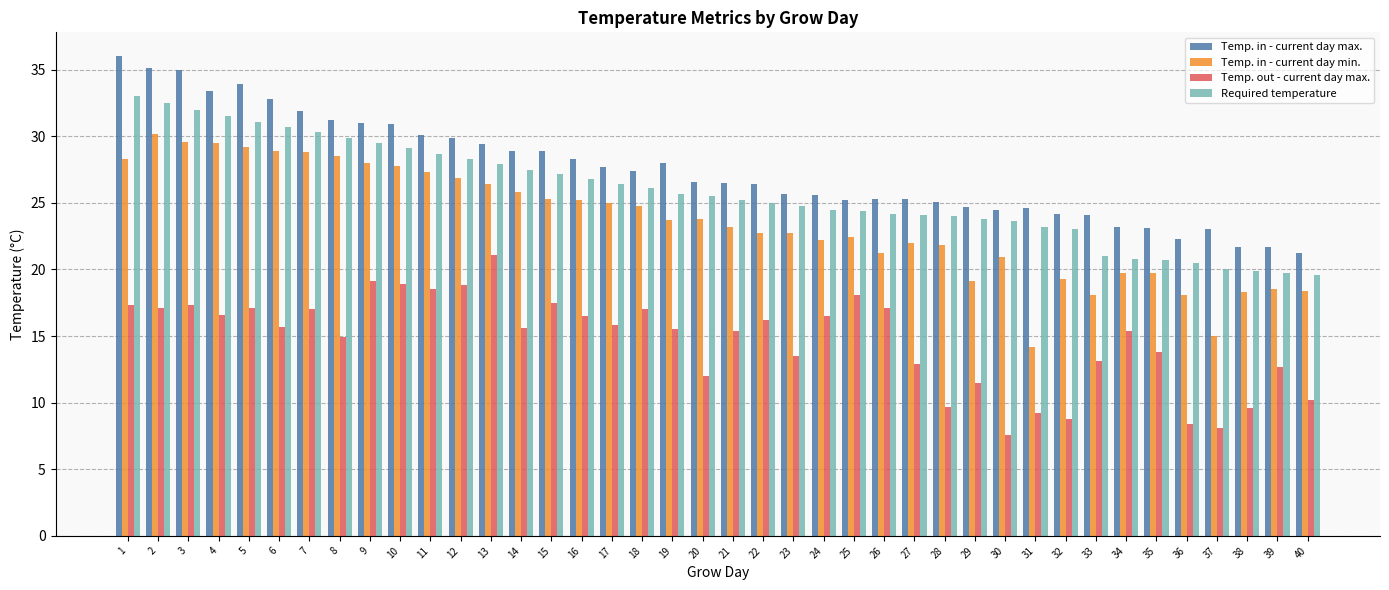

The Required temperature series shows 8.0 at 8. True or false?

False